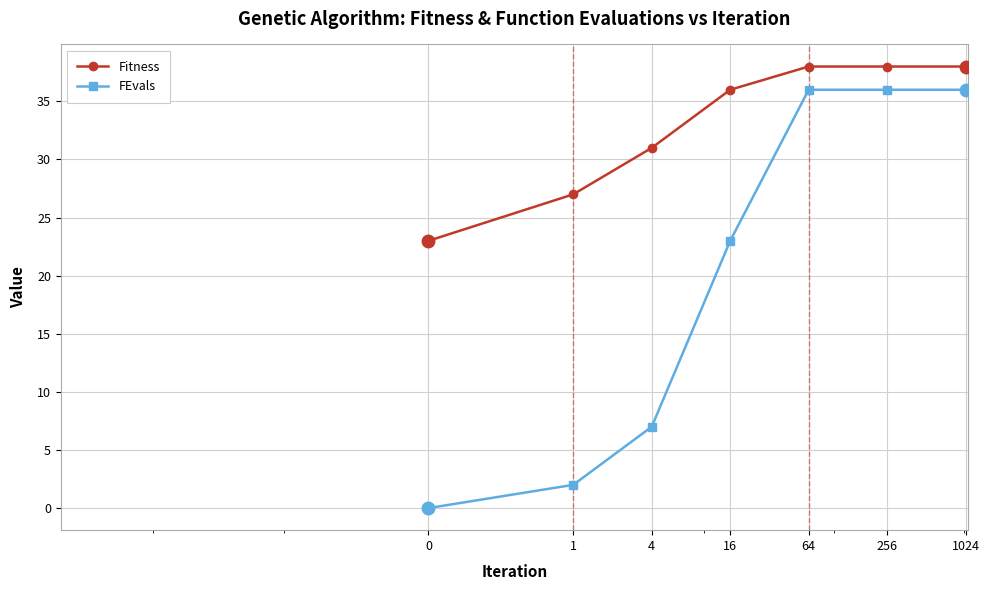

What is the sum of all Fitness values?

231